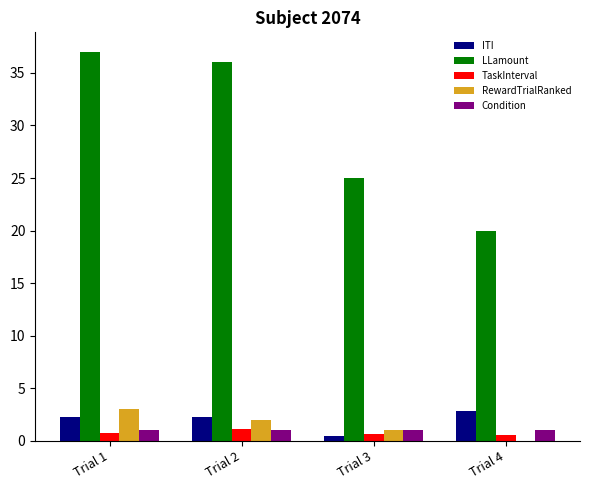

What is the total value across all series at Trial 2?

42.4